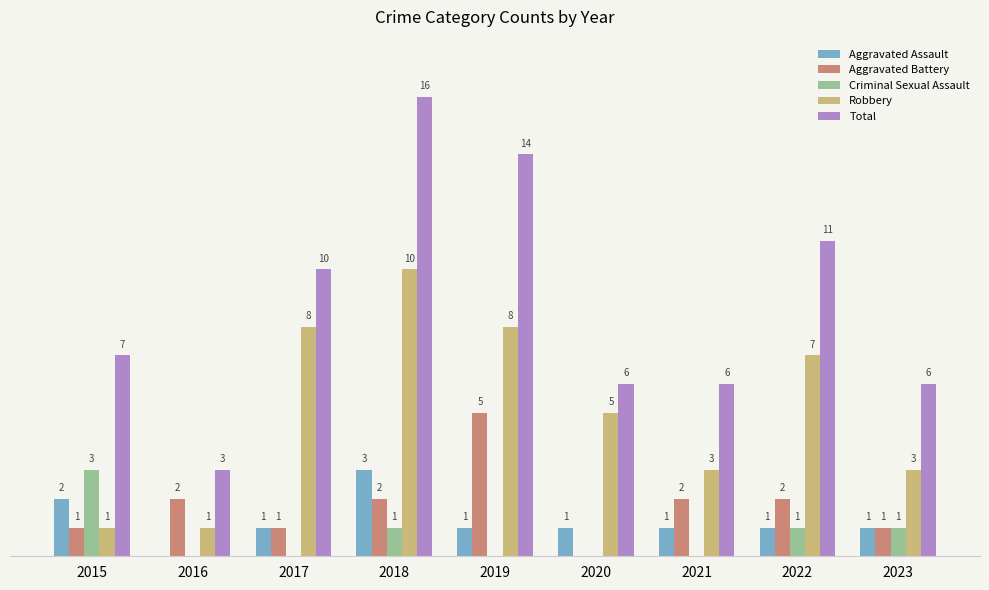

Is the value of Aggravated Assault at 2018 greater than the value of Robbery at 2020?

No